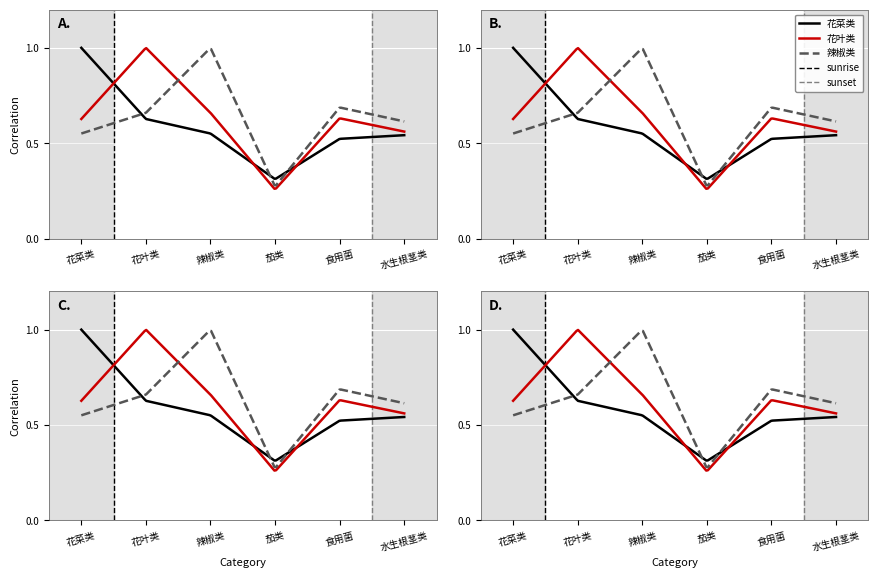

At which category does the chart reach its peak across all series?

花菜类